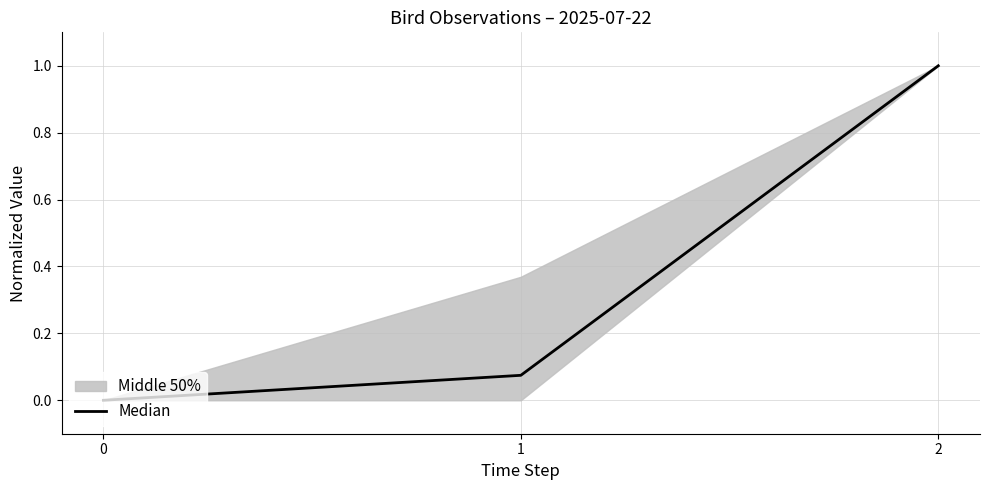

List the labels in order of value, smallest first.

0, 1, 2